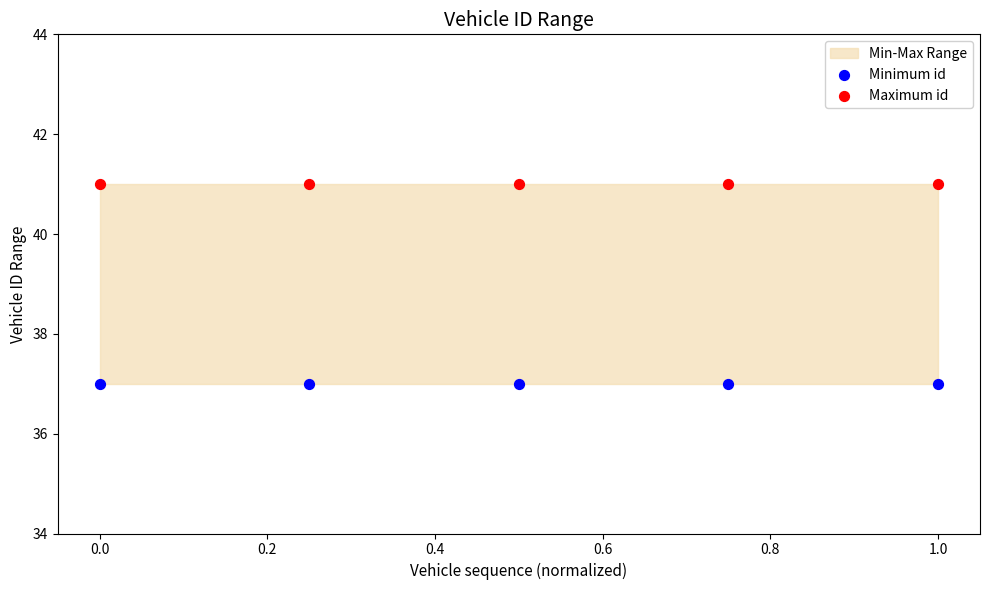

Across all data points, what is the average Y value?

39